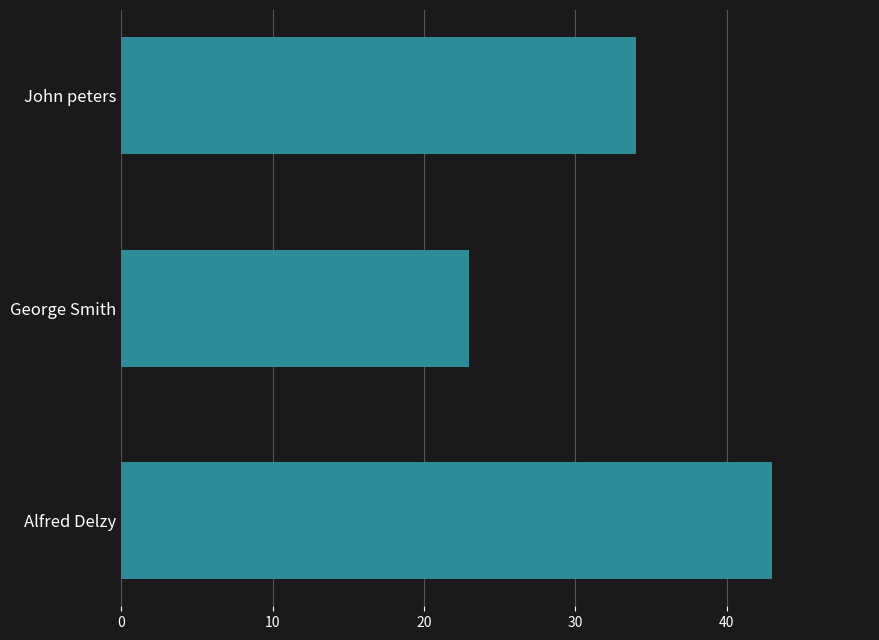

True or false: the data shows 38 at George Smith.

False